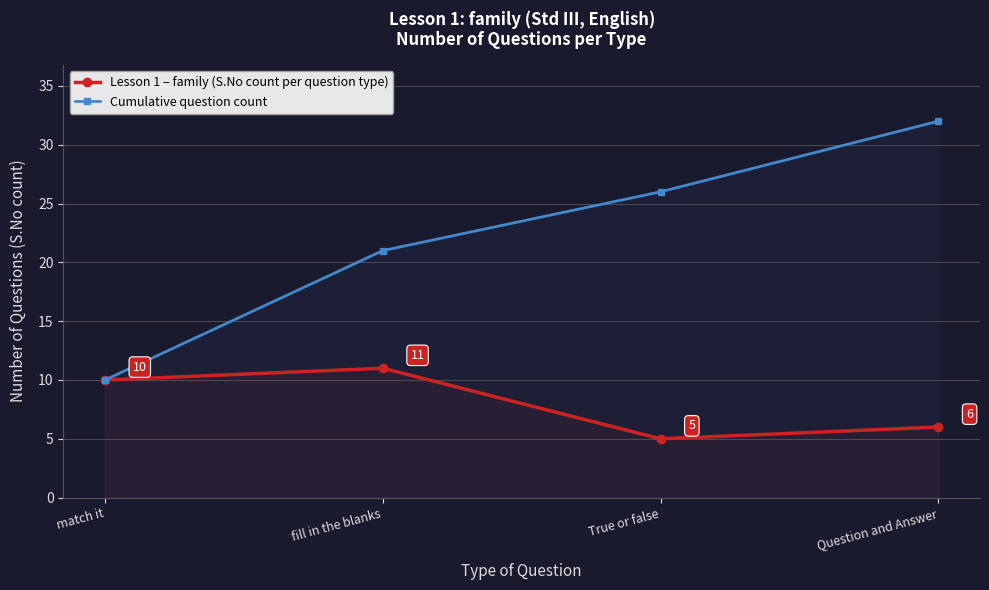

Count the number of categories in the chart.

4